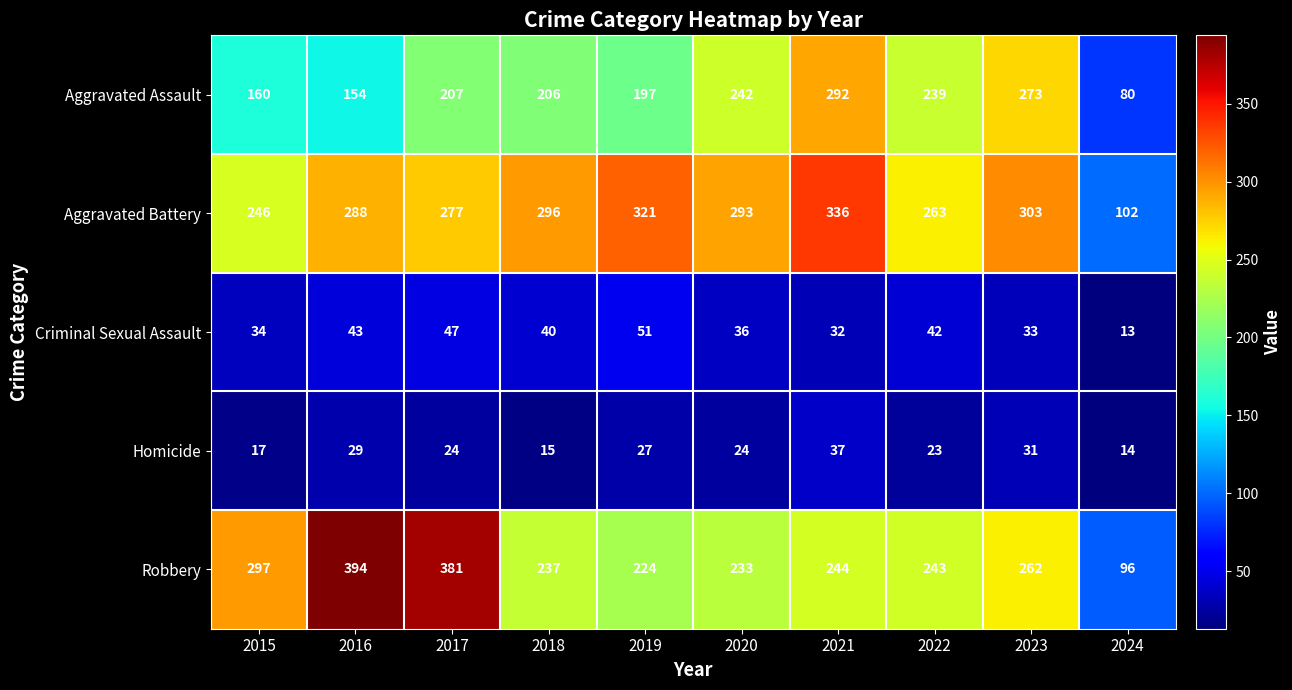

What is the total value across all series at 2017?

936